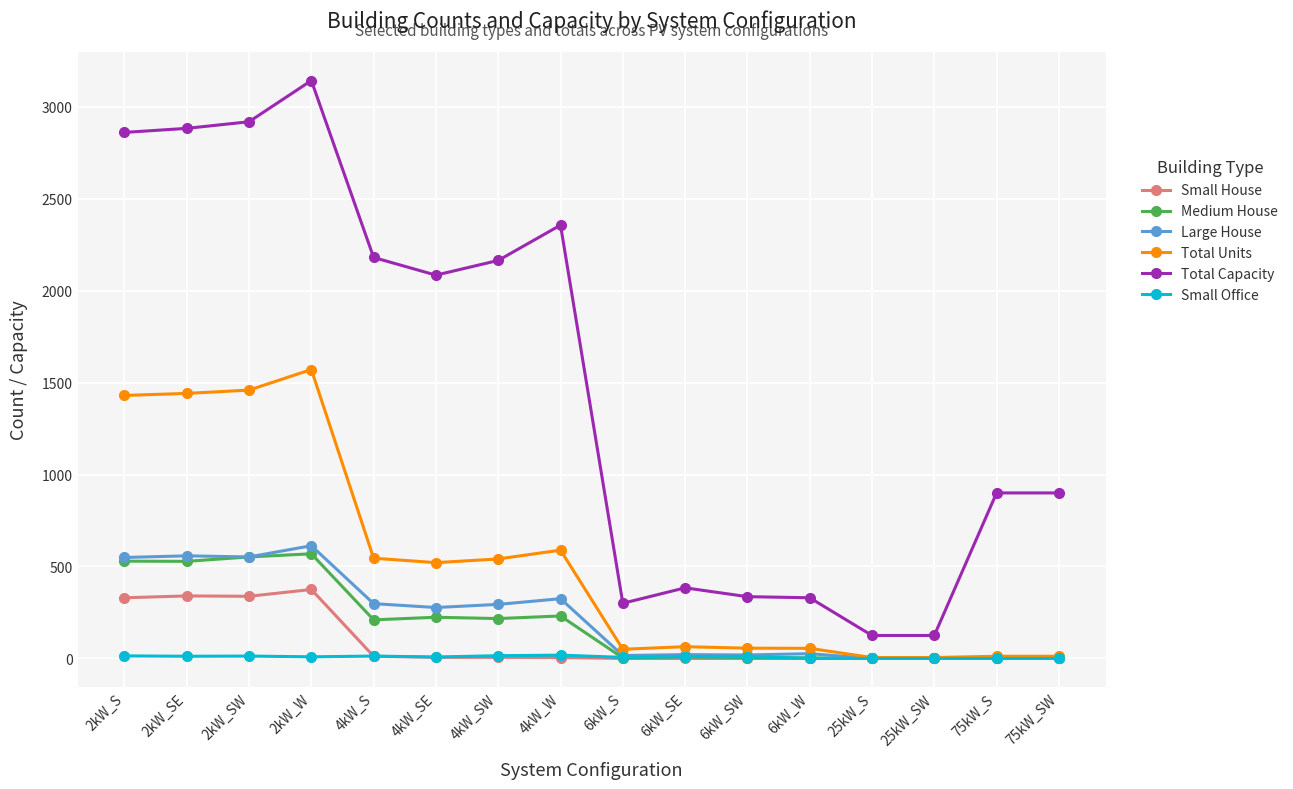

What is the label of the 6th point from the right?

6kW_SW